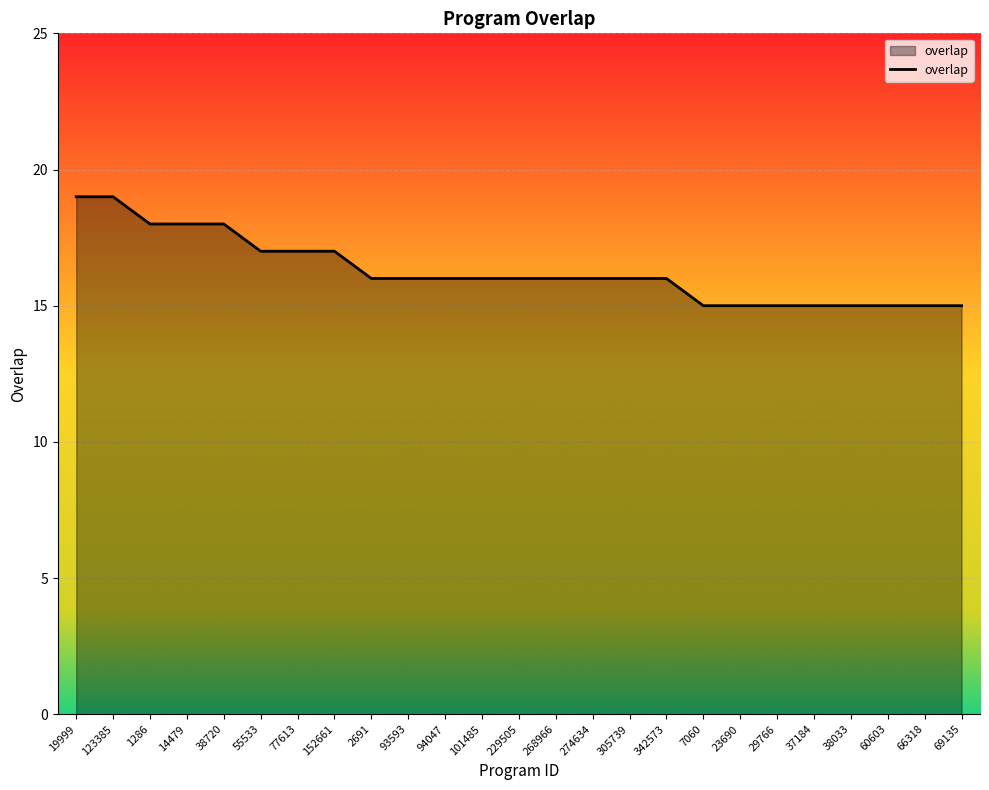

What is the greatest value displayed?

19